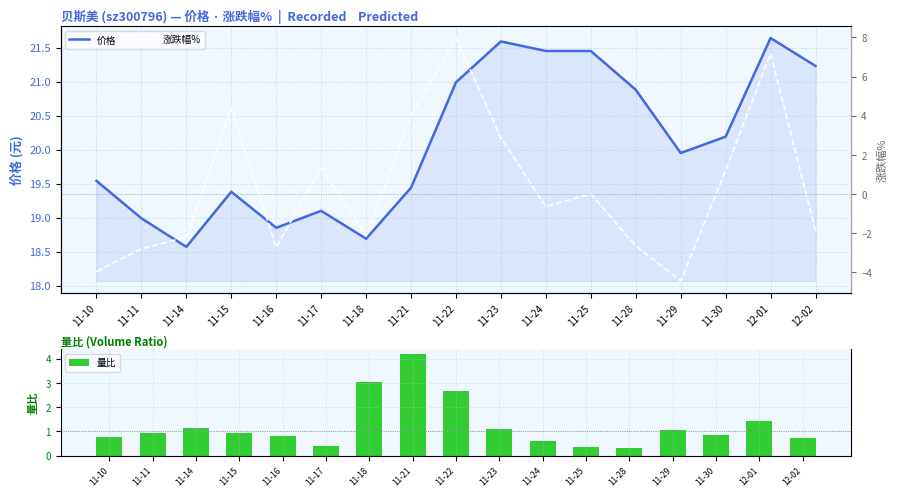

What are all the series names shown in the legend?

价格, 量比, 涨跌幅%